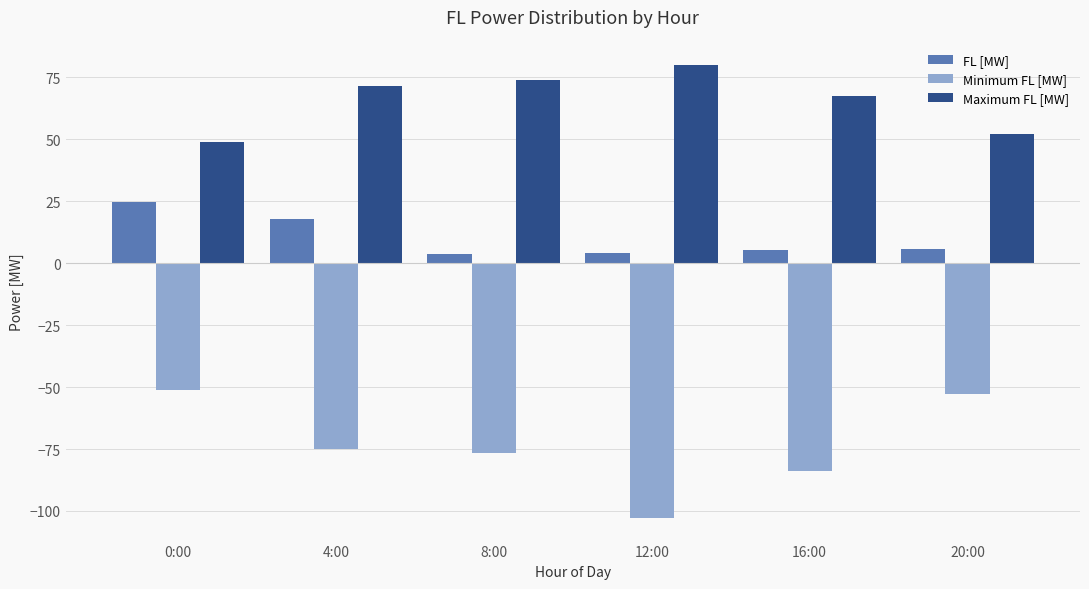

How many series are shown in this chart?

3